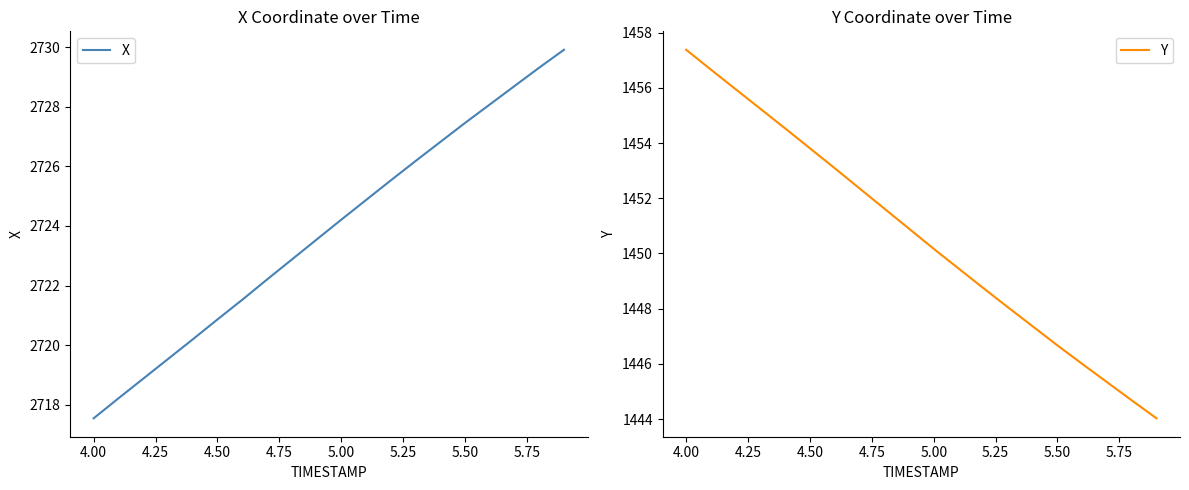

Does the chart display data point markers on the line(s)?

No